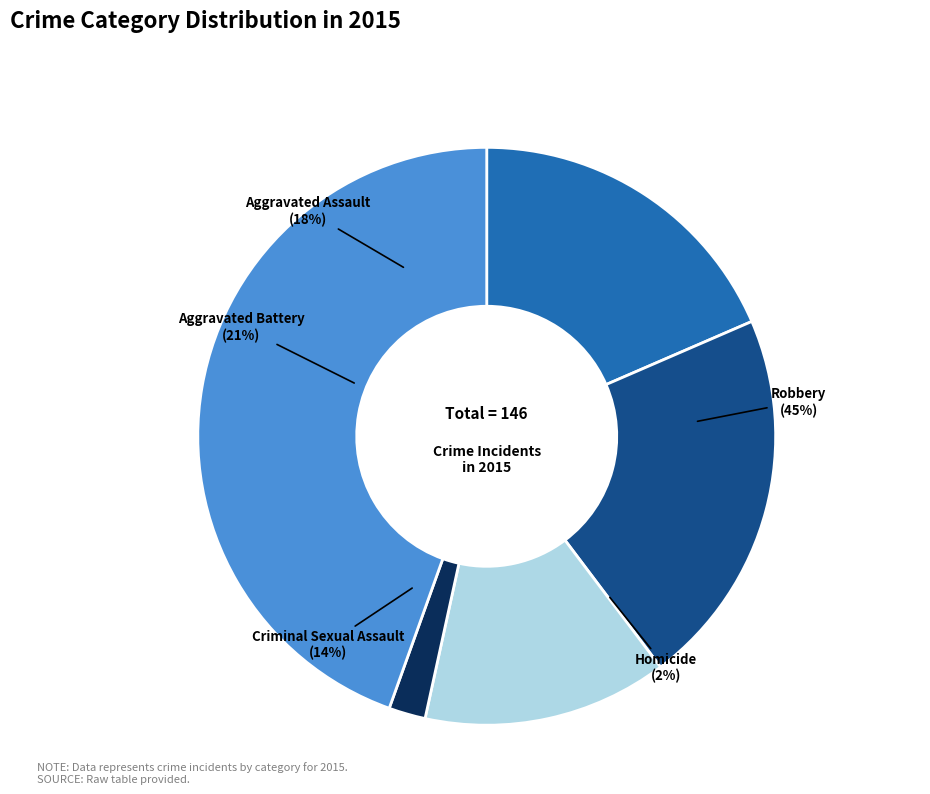

Is it true that Criminal Sexual Assault is 14% of the pie?

True